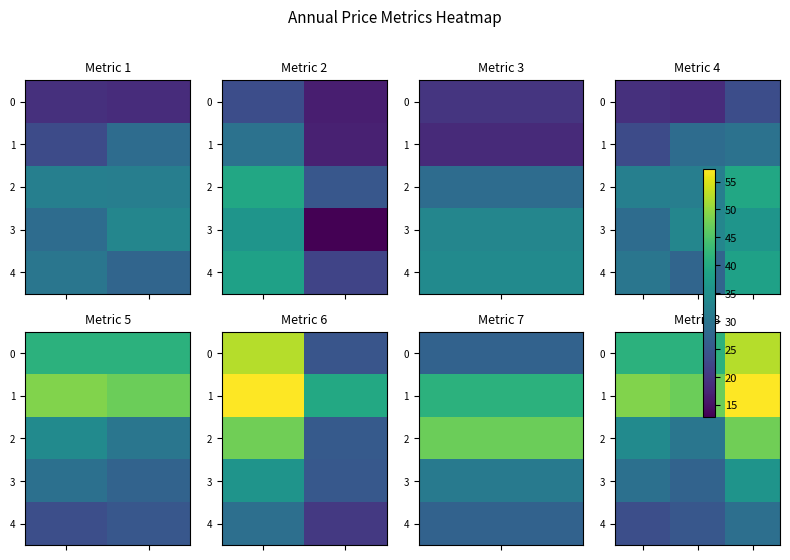

What is the maximum value for 3?

35.9